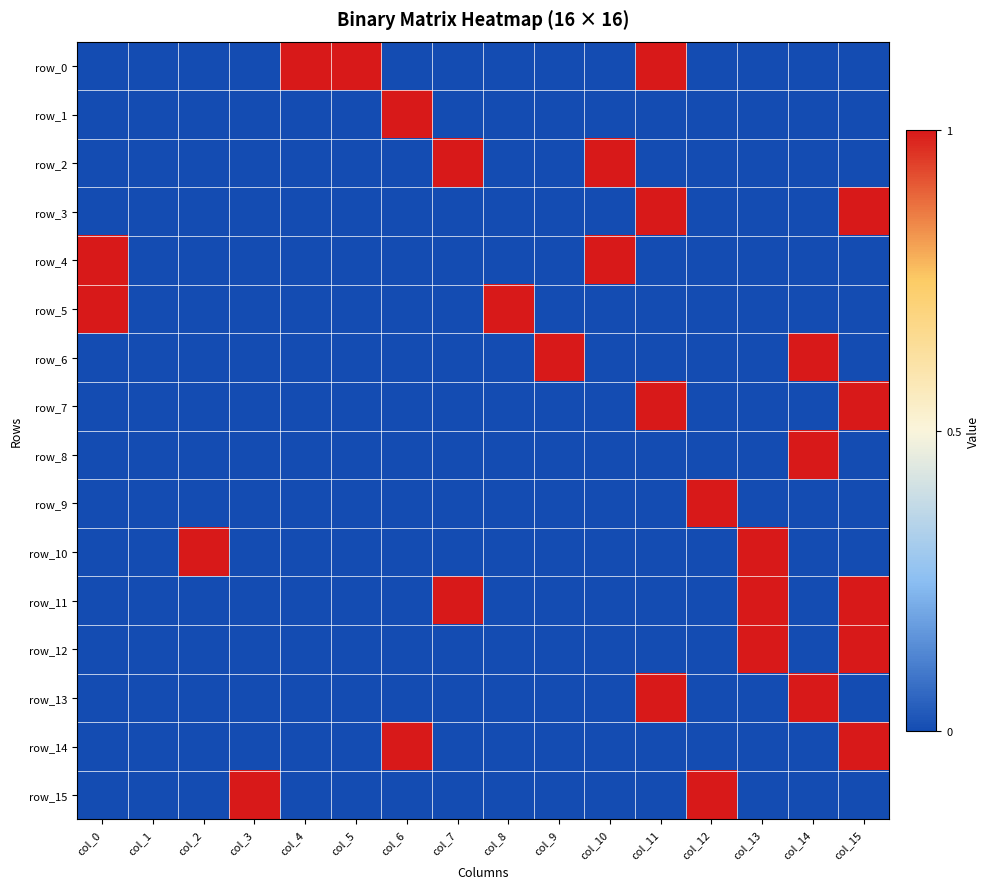

Is it true that row_0 equals 0 at col_0?

True